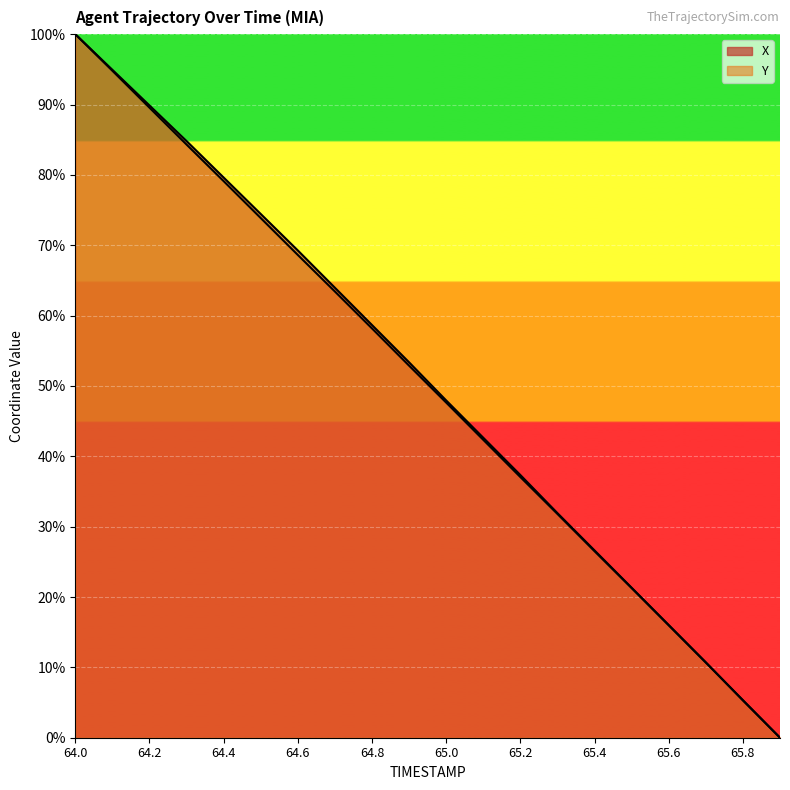

True or false: X has more than 1 points higher than both neighbors.

False